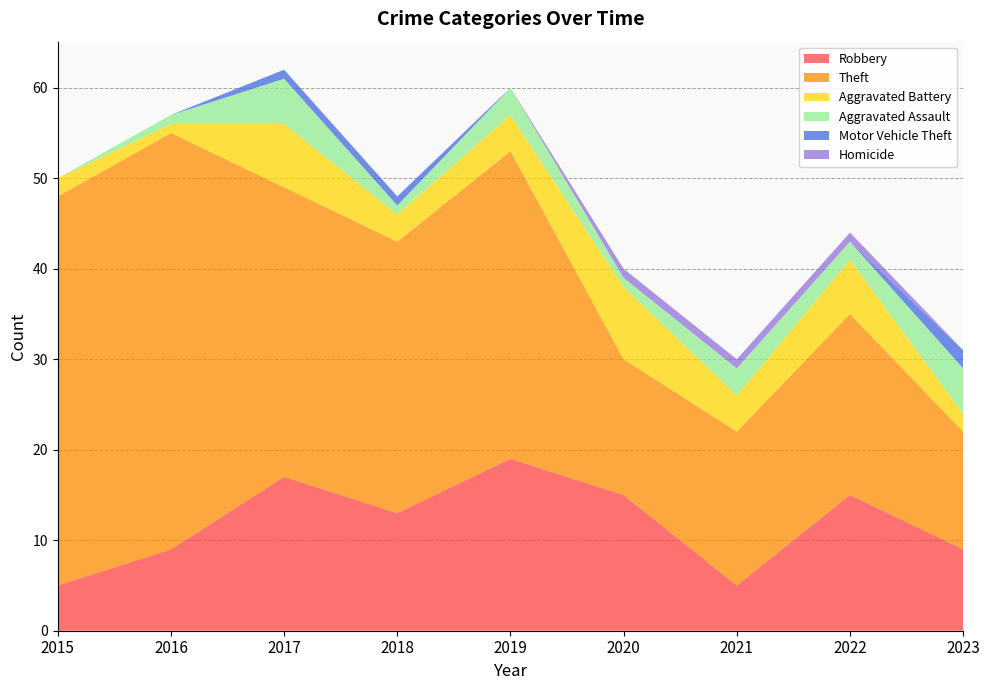

Reading right to left, what are all the values shown in this chart?

Robbery: 9	15	5	15	19	13	17	9	5
Theft: 13	20	17	15	34	30	32	46	43
Aggravated Battery: 2	6	4	8	4	3	7	1	2
Aggravated Assault: 5	2	3	1	3	1	5	1	0
Motor Vehicle Theft: 2	0	0	0	0	1	1	0	0
Homicide: 0	1	1	1	0	0	0	0	0